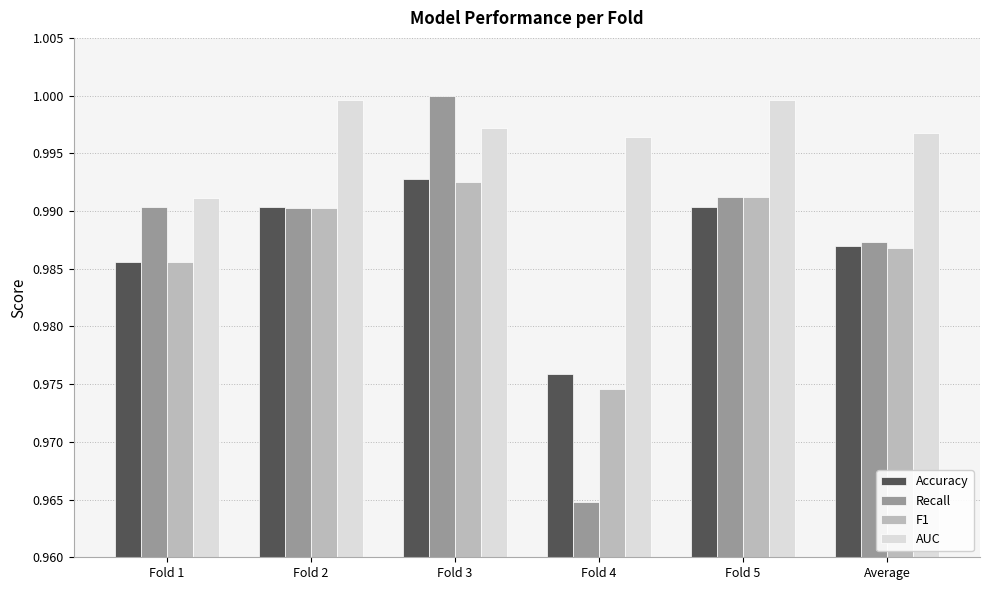

True or false: F1 has a value of 1.6 at Fold 3.

False